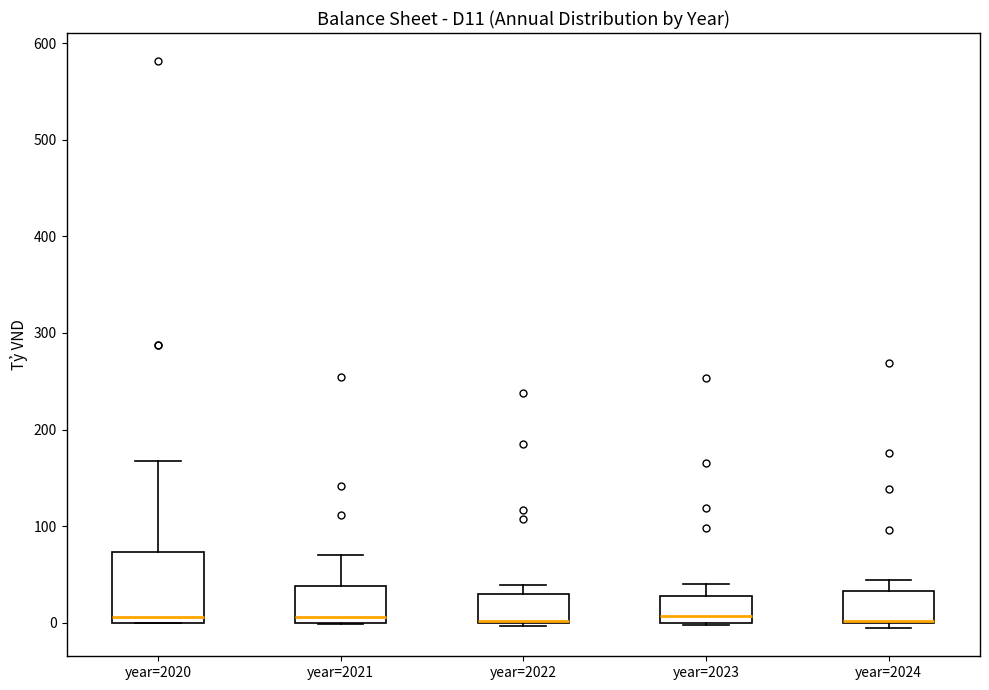

Where is the upper edge of the box for year=2024 on the y-axis? The values are not printed on the chart, so give them approximately, as read against the axis.

30